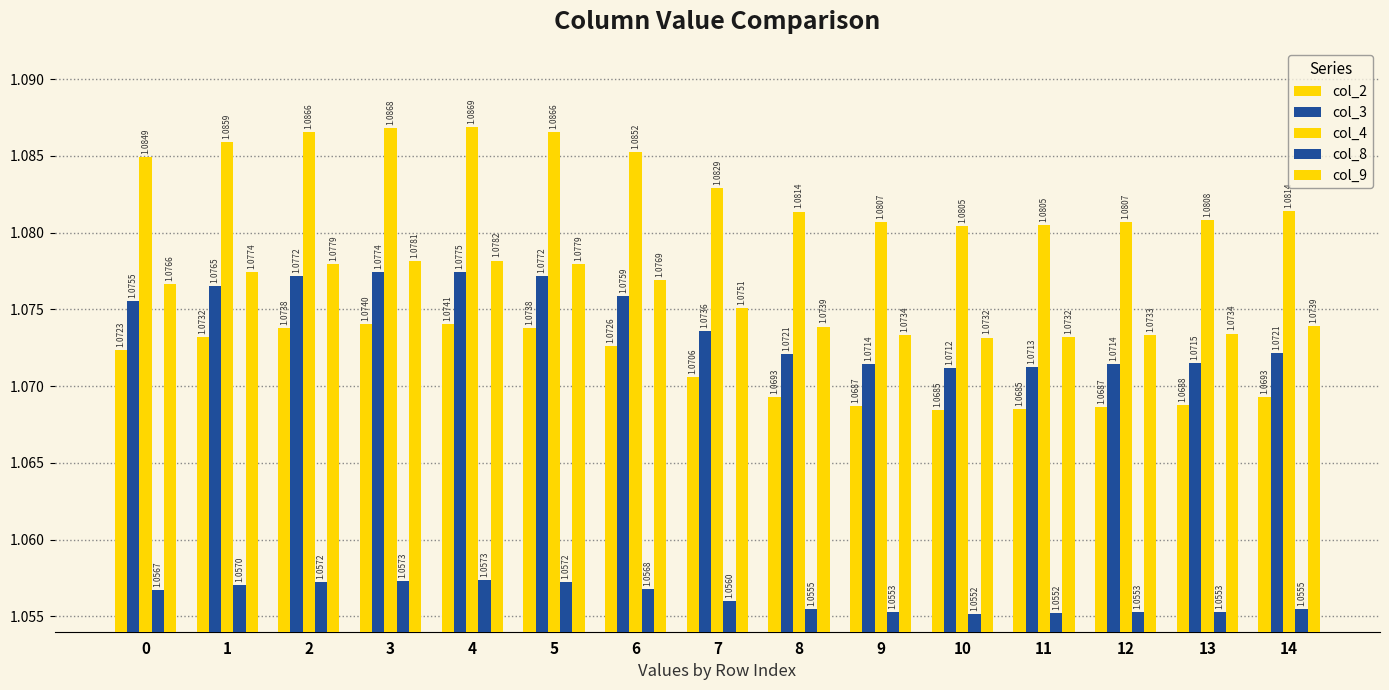

At which category is the sum across all series the highest?

4